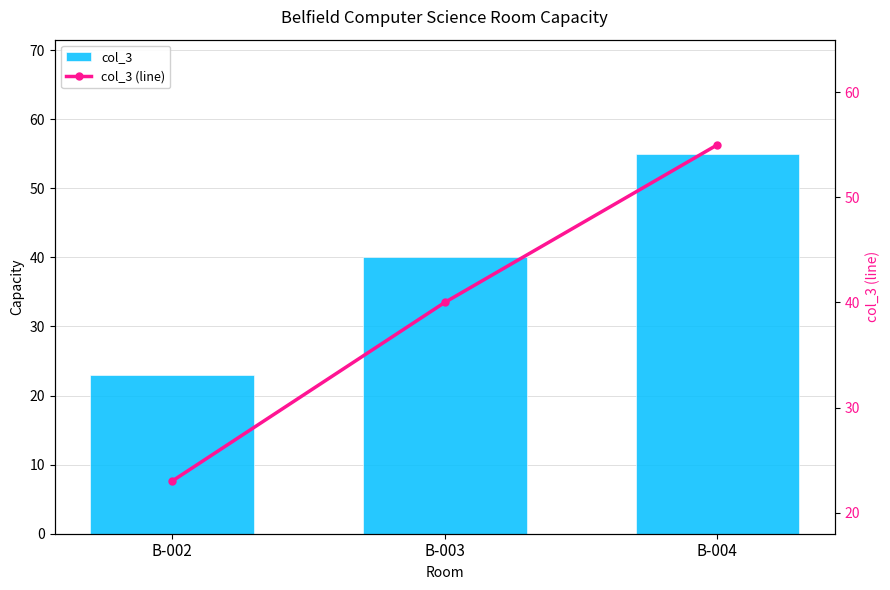

What value does the col_3 series have at B-002, to the nearest 10?

20